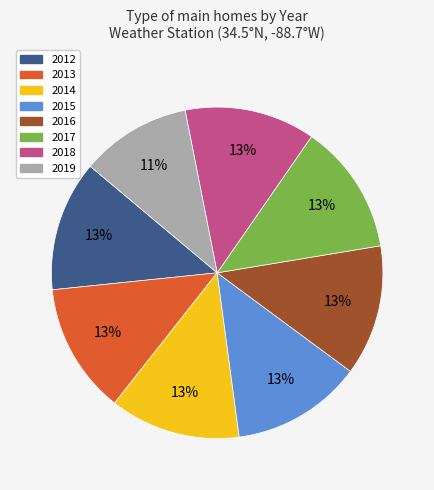

How many slices are in this pie chart?

8